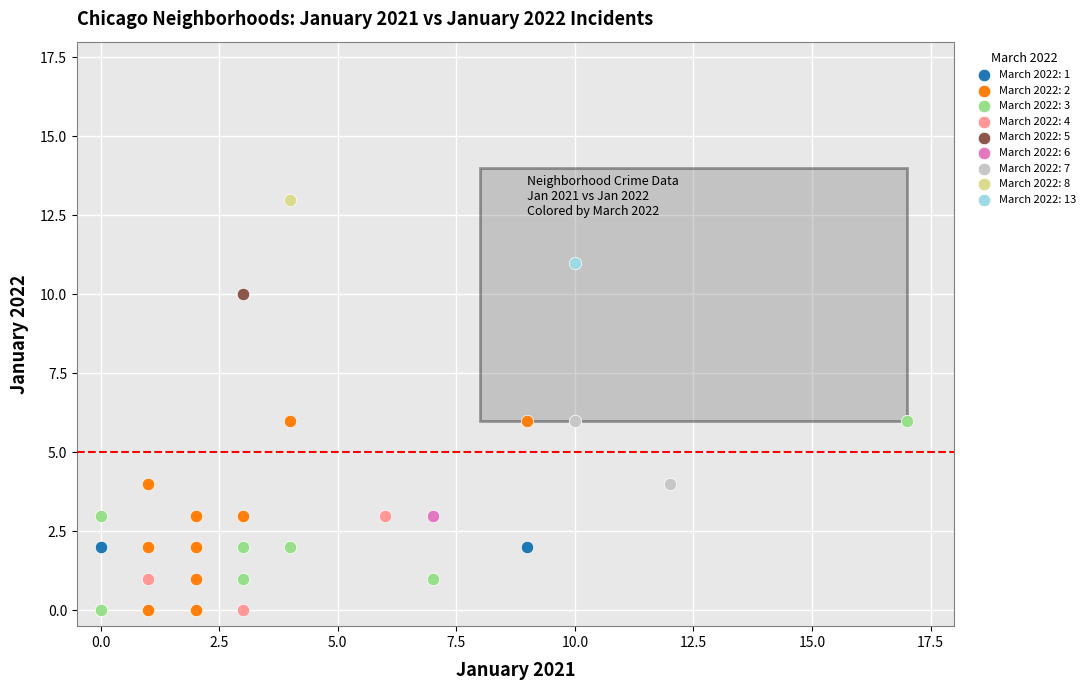

What are all the series names shown in the legend?

March 2022: 1, March 2022: 2, March 2022: 3, March 2022: 4, March 2022: 5, March 2022: 6, March 2022: 7, March 2022: 8, March 2022: 13